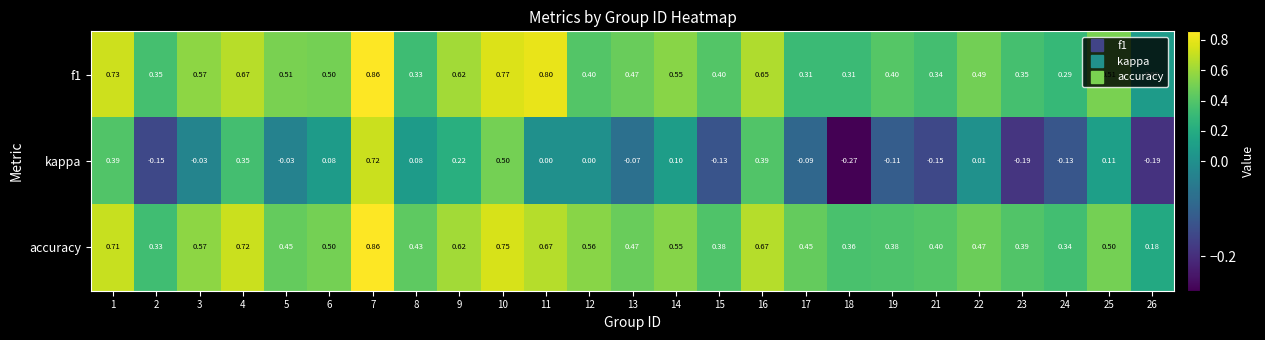

At which category does the chart reach its peak across all series?

7